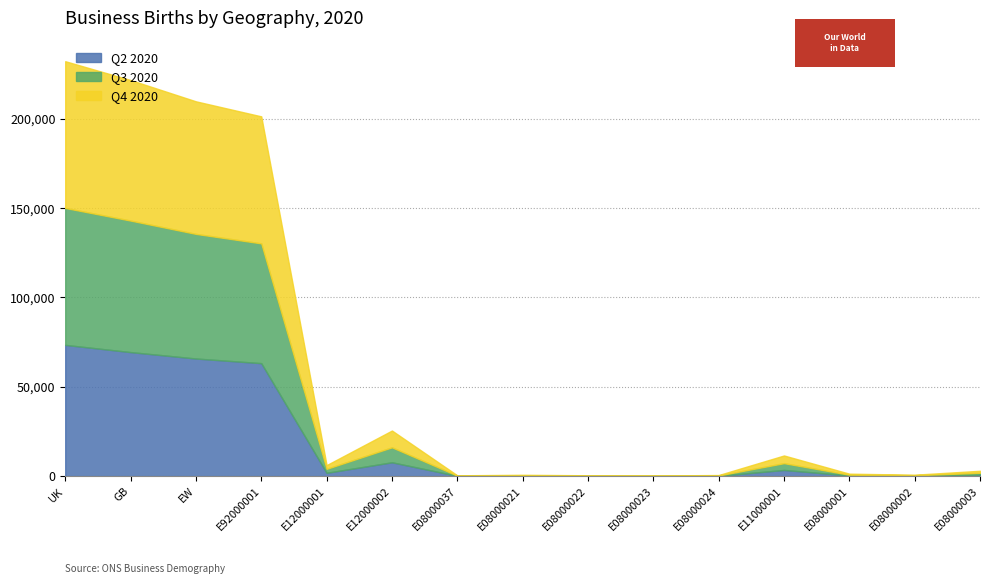

How many interior local peaks does the Q4 2020 series have?

3